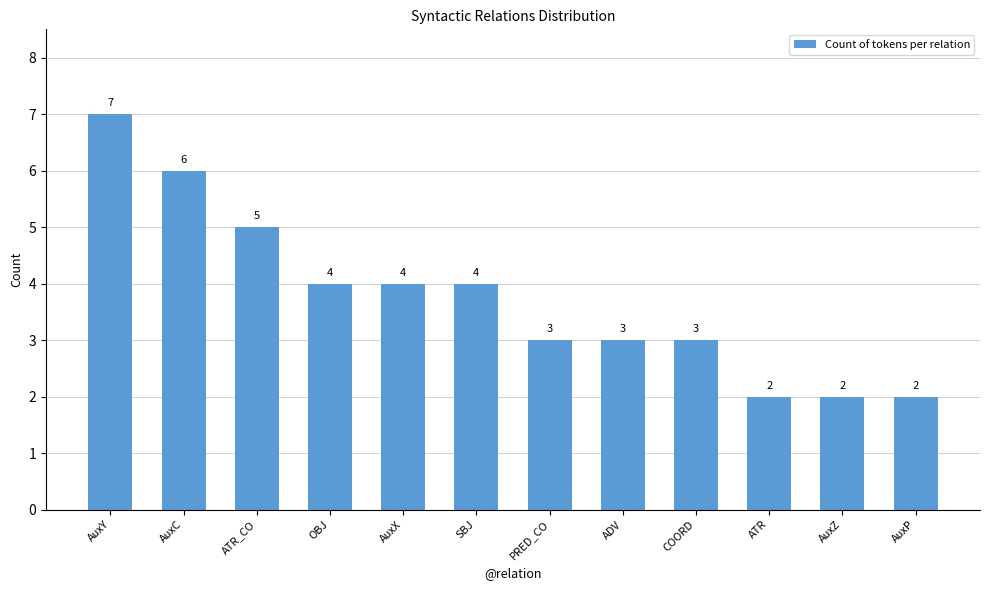

Reading left to right, extract all data points from this chart.

AuxY=7	AuxC=6	ATR_CO=5	OBJ=4	AuxX=4	SBJ=4	PRED_CO=3	ADV=3	COORD=3	ATR=2	AuxZ=2	AuxP=2